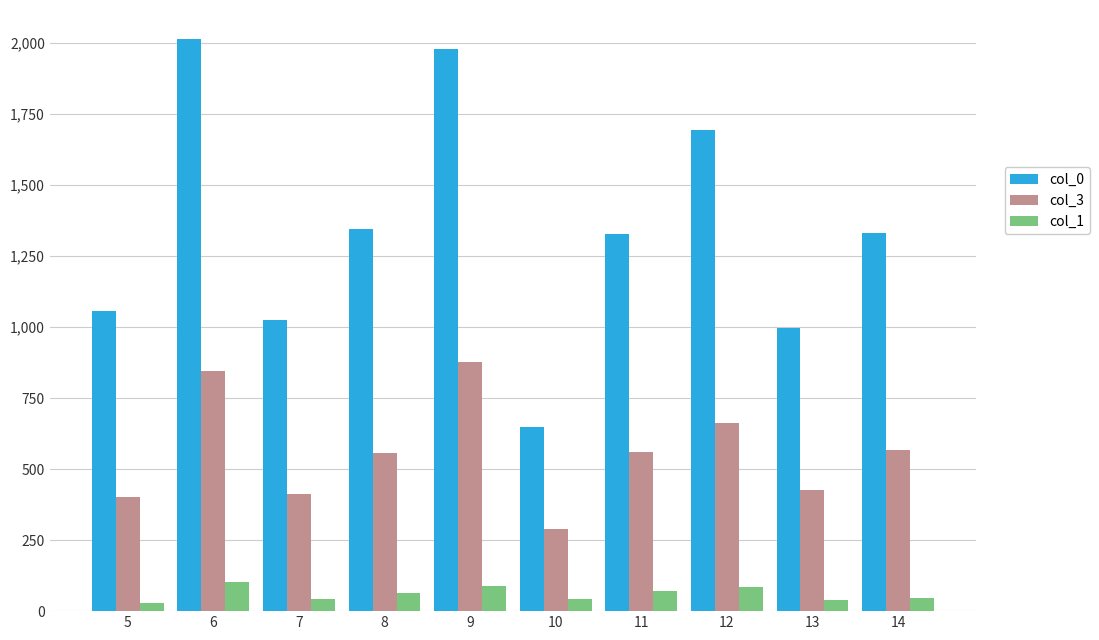

What is the difference between the highest and lowest values at 10?

606